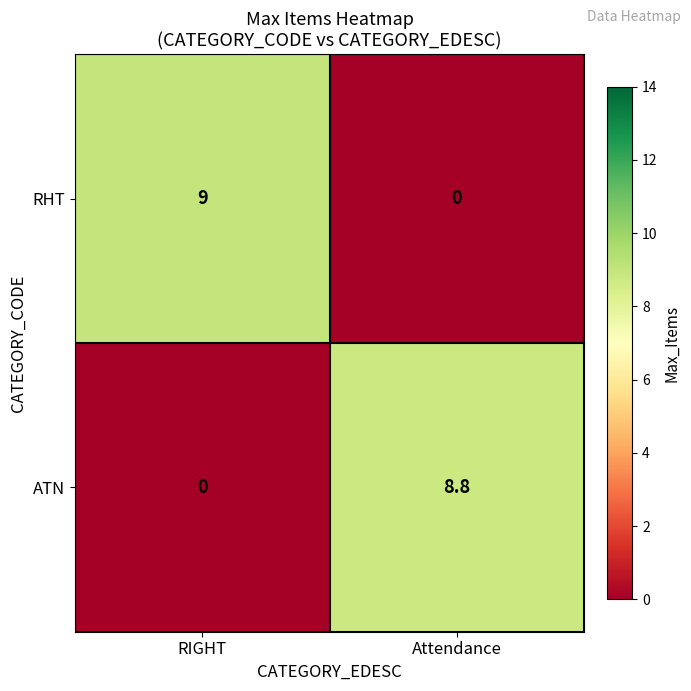

What is the difference between the RHT values at RIGHT and Attendance?

9.0